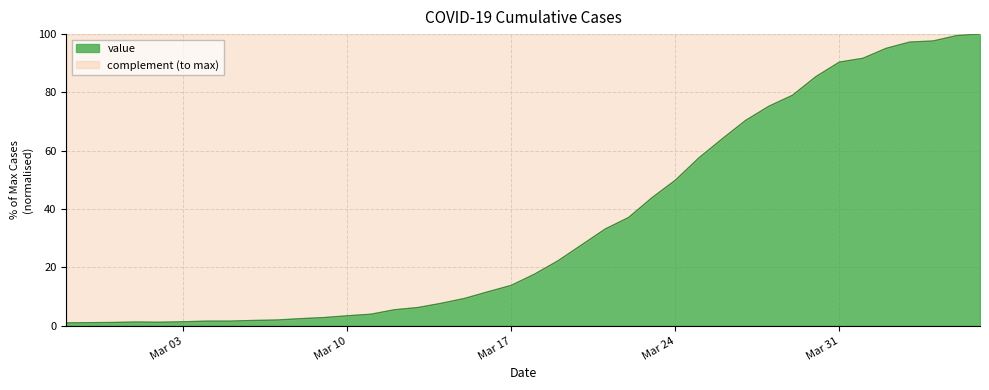

True or false: the data shows 5.9 at Mar 17.

False